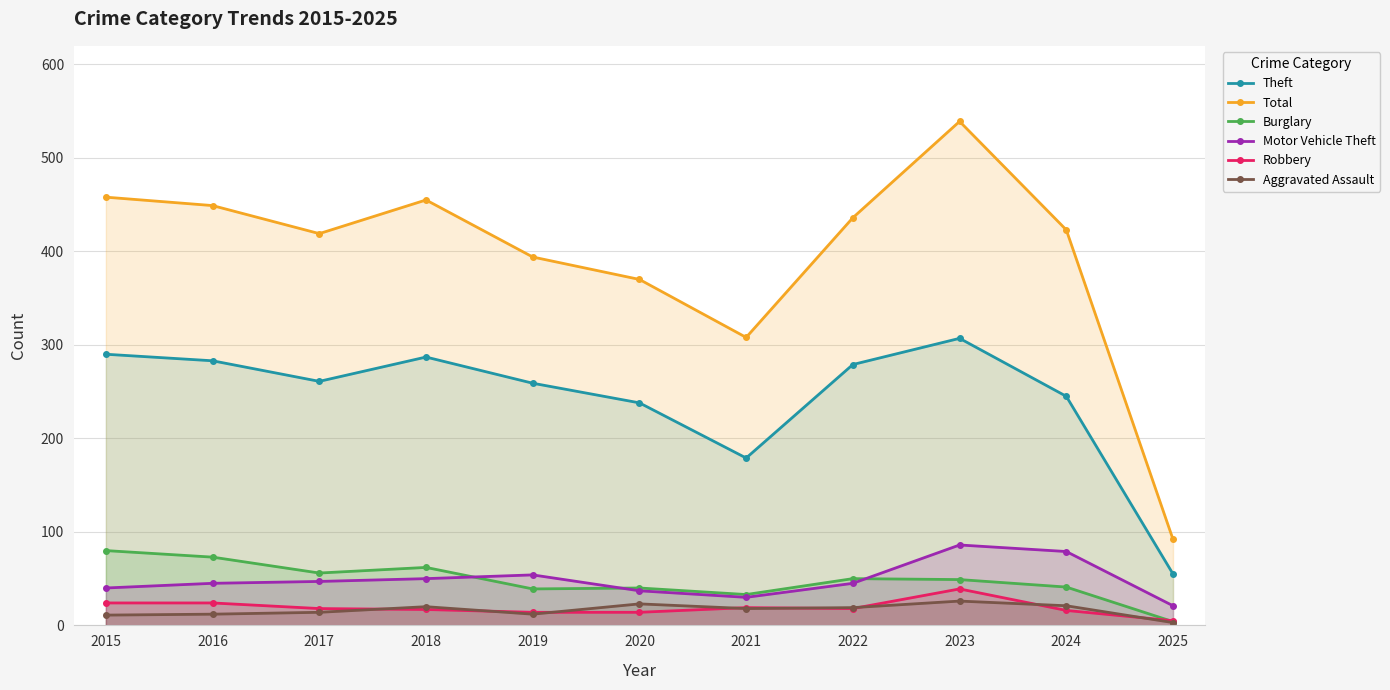

True or false: Robbery has more than 0 interior local peaks.

True